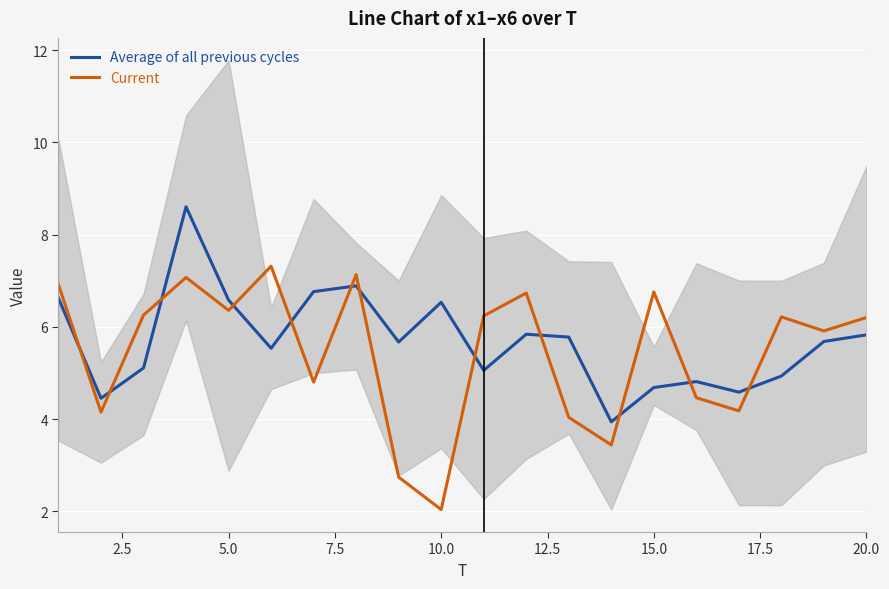

At which label does Current reach its minimum?

10.0